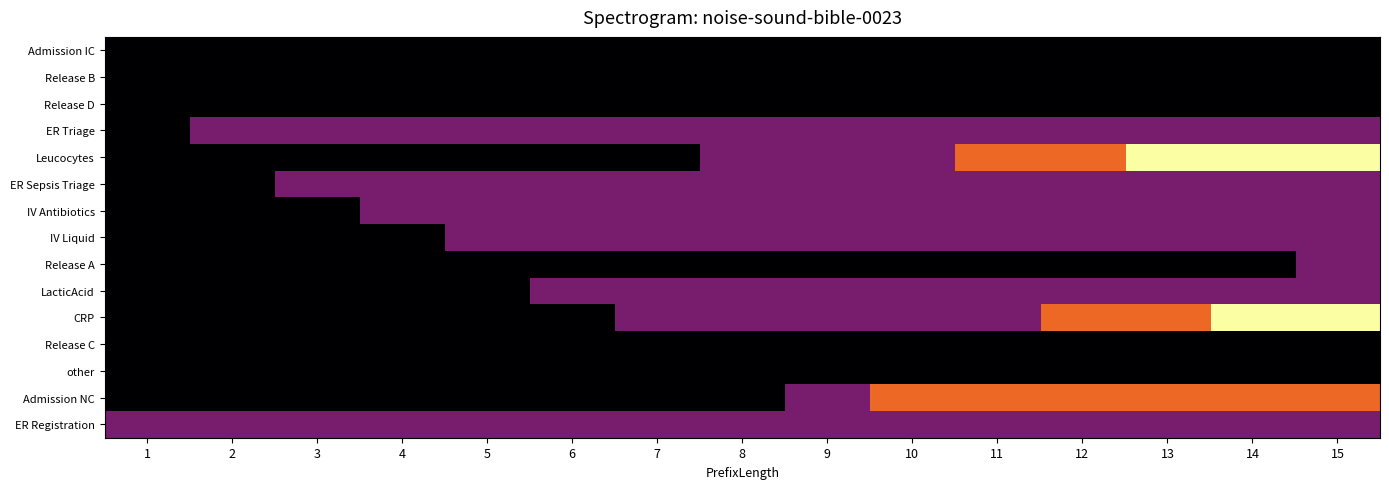

Which has a higher value, 1 or 12?

1